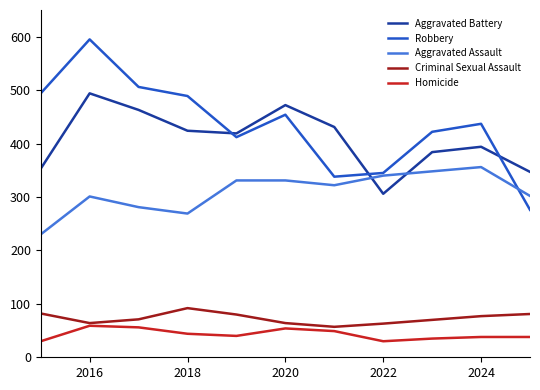

Which series has the largest range (max minus min)?

Robbery